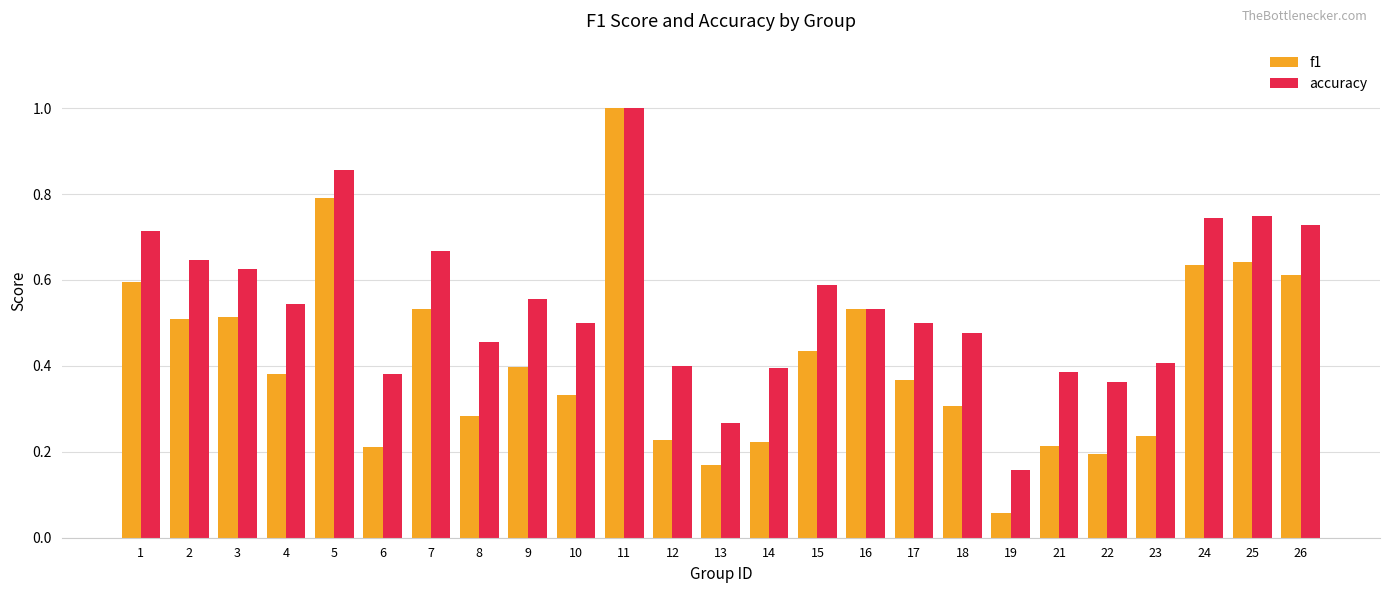

Which series has the largest range (max minus min)?

f1